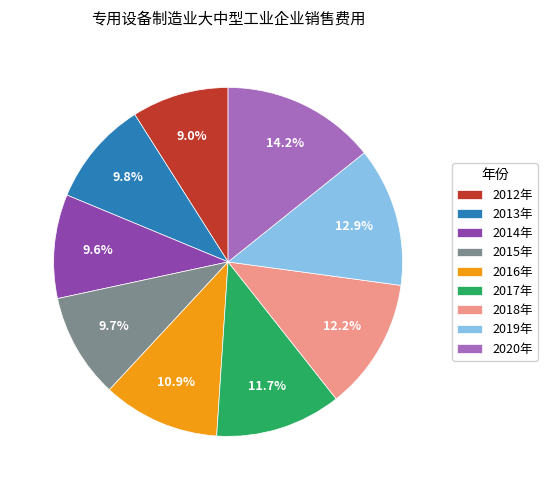

To the nearest percent, what portion does 2012年 represent?

9%